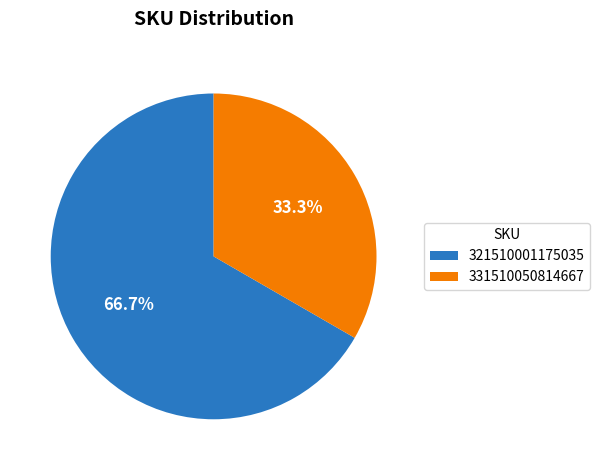

How many segments does this pie chart have?

2